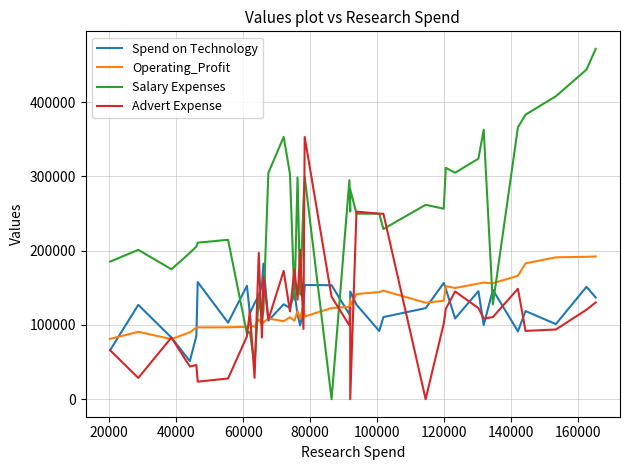

How many interior local peaks does the Spend on Technology series have?

13